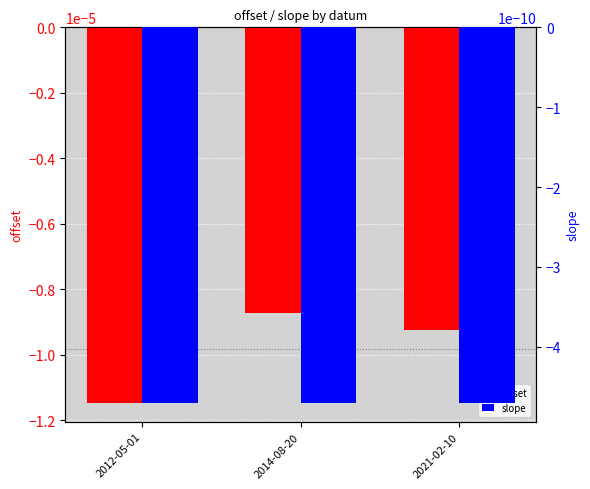

What is the label of the 3rd bar from the right?

2012-05-01